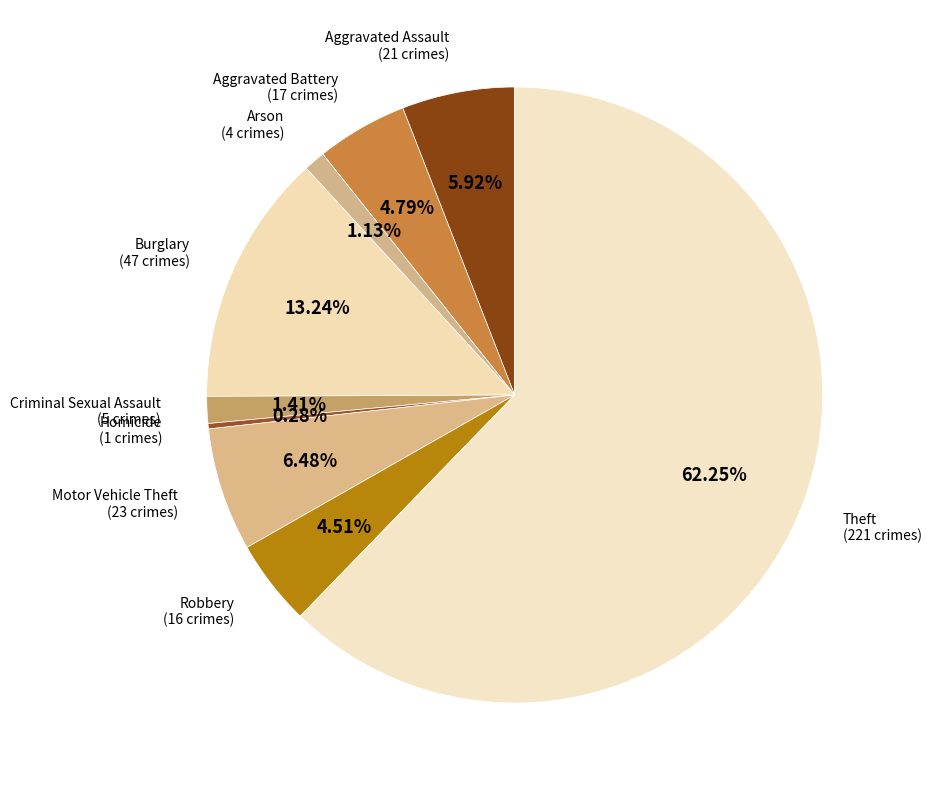

True or false: Arson accounts for 11% of the total.

False